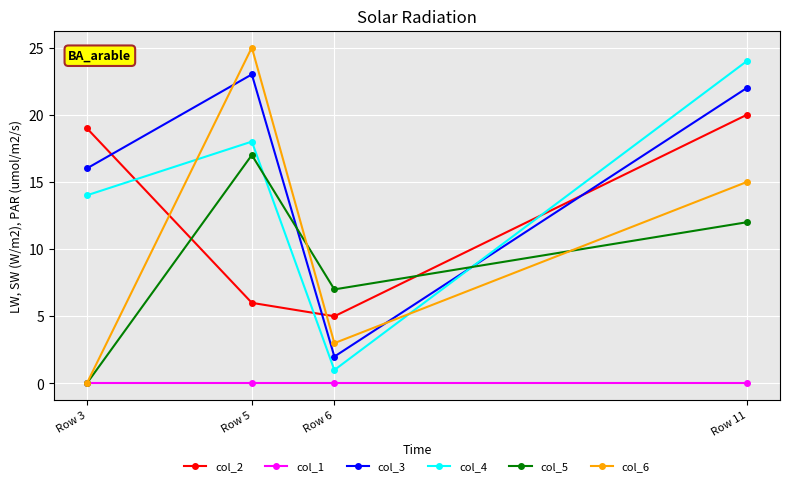

How many data points in col_4 are less than 18?

2